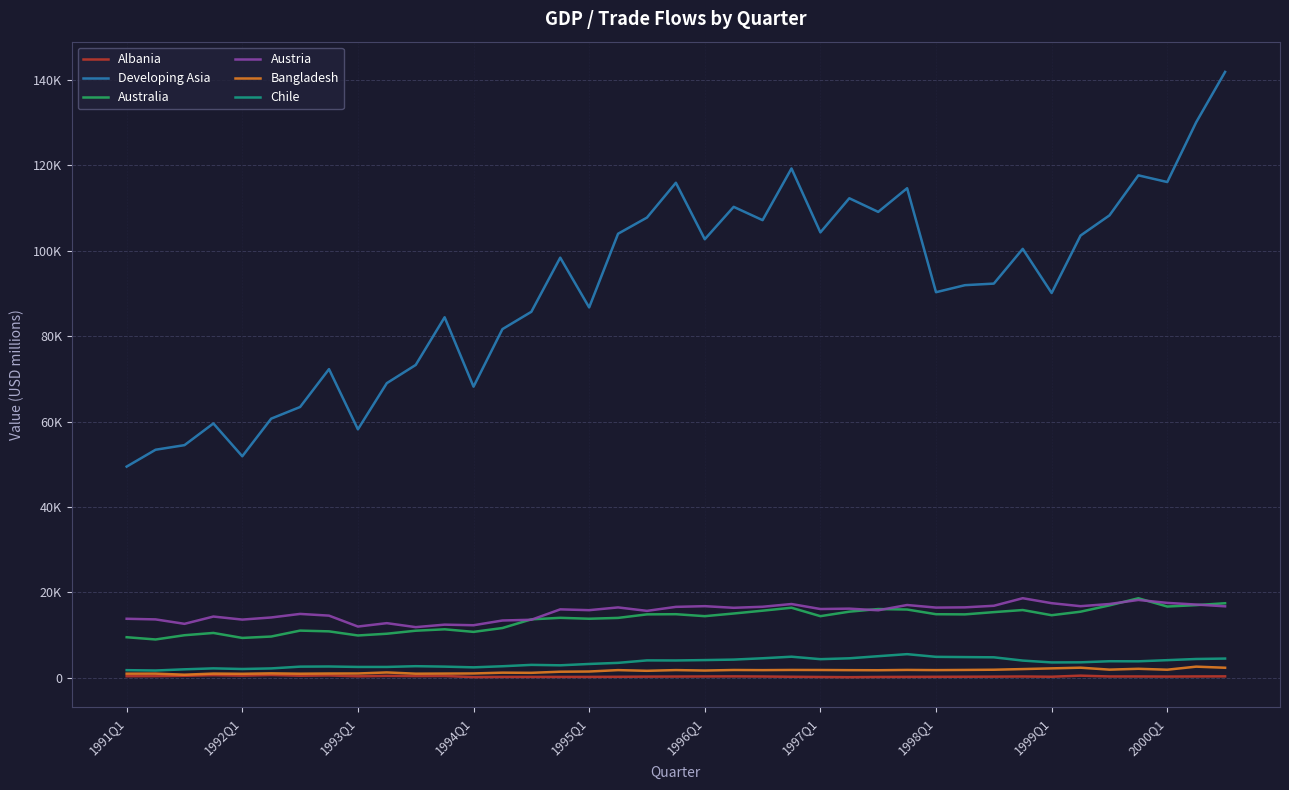

What is the difference between the maximum and minimum values in the Chile series?

3829.7